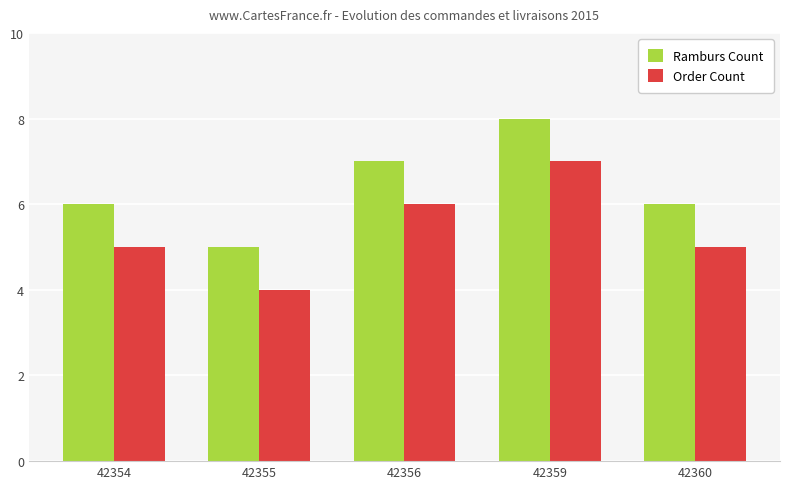

What value does the Ramburs Count series have at 42354?

6